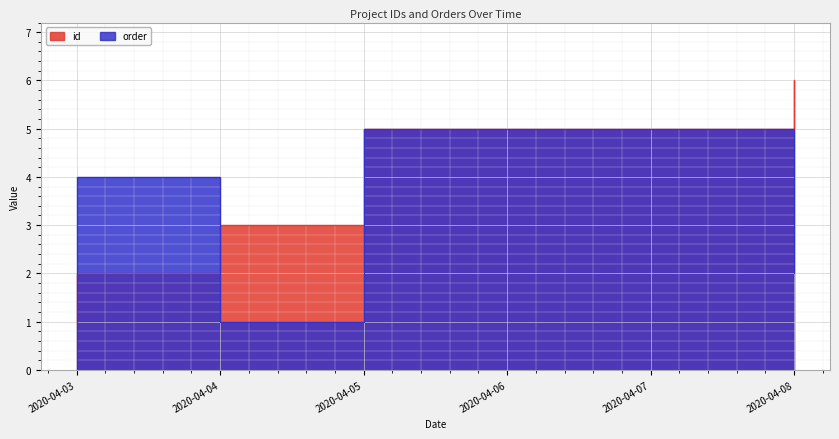

Reading right to left, transcribe all the data shown in this chart.

id: 2020-04-08=6	2020-04-08=5	2020-04-05=4	2020-04-05=3	2020-04-04=2	2020-04-03=1
order: 2020-04-08=2	2020-04-08=5	2020-04-05=2	2020-04-05=1	2020-04-04=4	2020-04-03=0